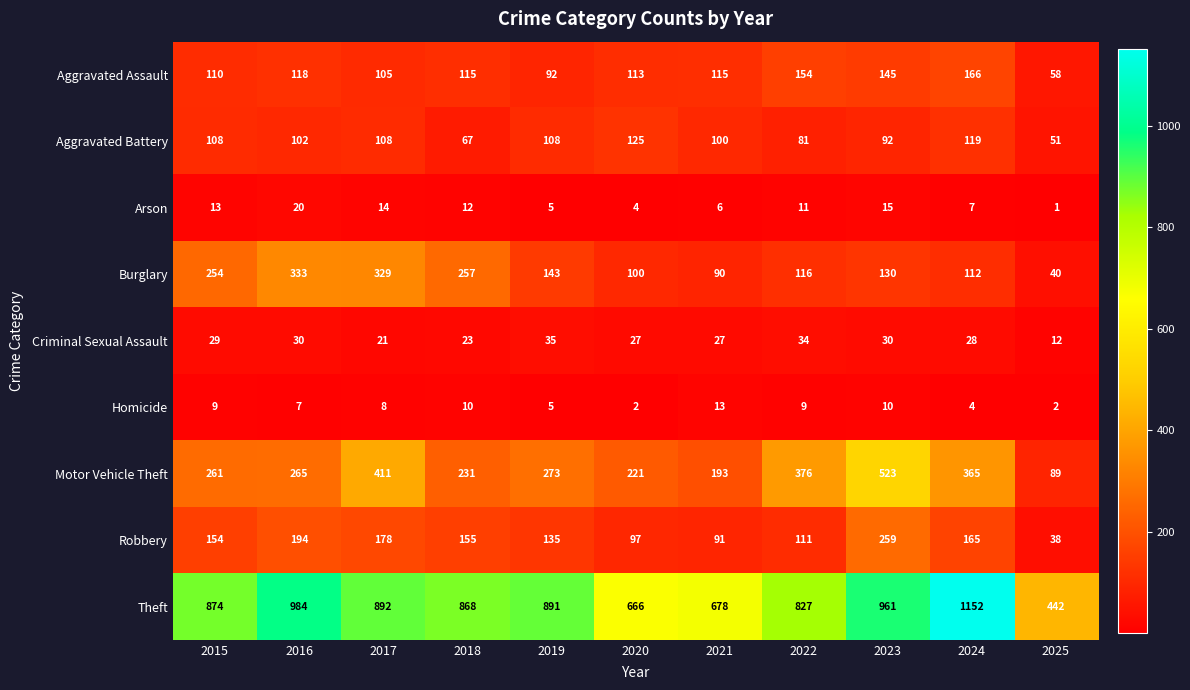

Rank the series at 2016 from lowest to highest value.

Homicide, Arson, Criminal Sexual Assault, Aggravated Battery, Aggravated Assault, Robbery, Motor Vehicle Theft, Burglary, Theft